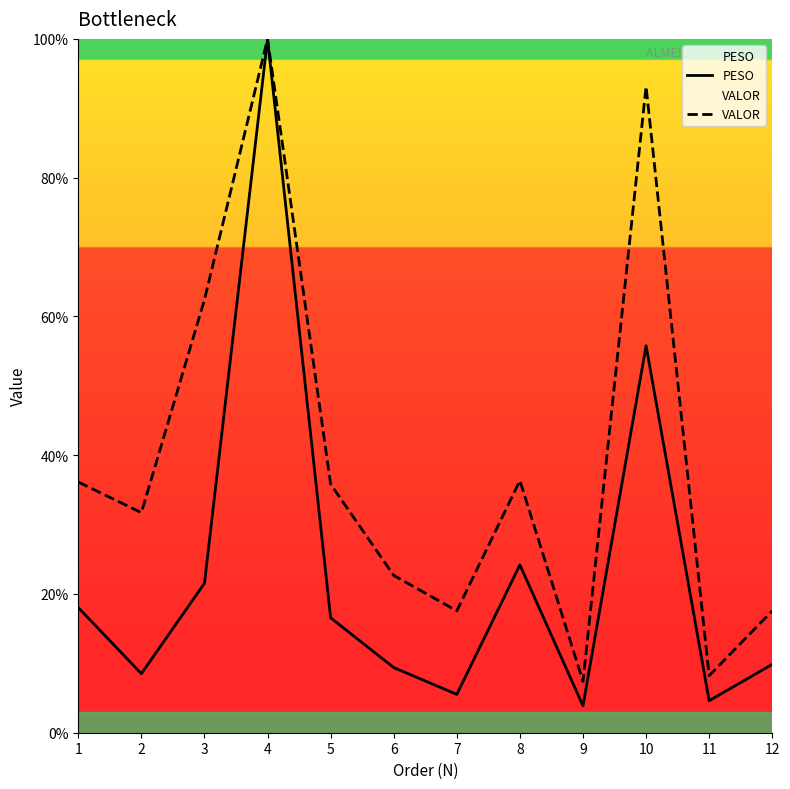

Which series has the largest total across all categories?

VALOR